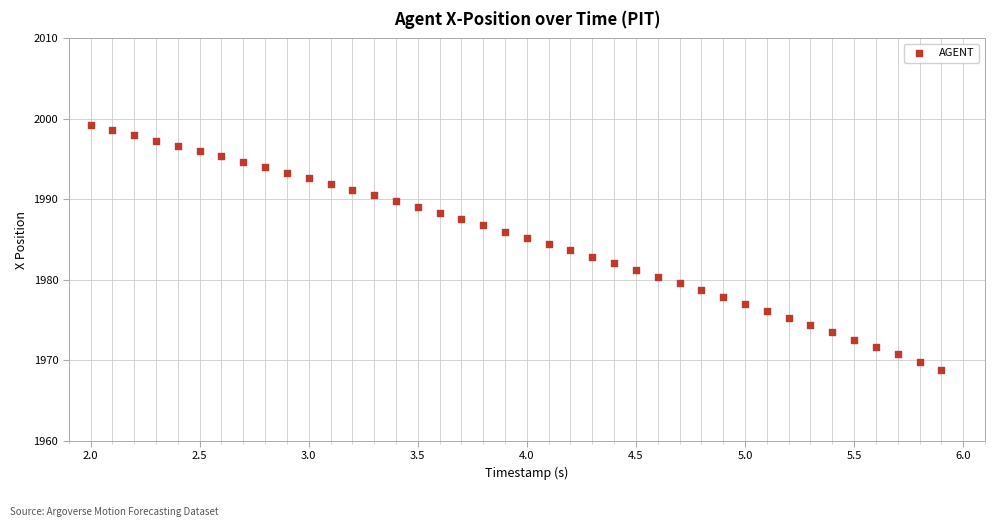

What is the range of Y values (max minus min)?

30.3